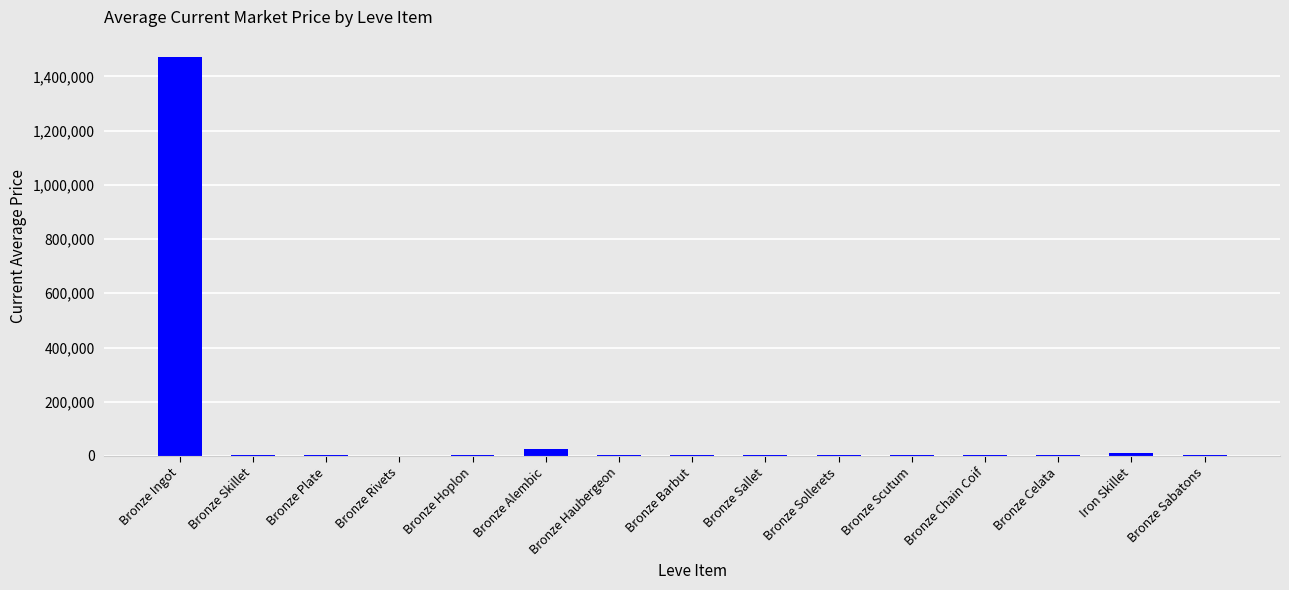

Which has a higher value, Bronze Ingot or Iron Skillet?

Bronze Ingot